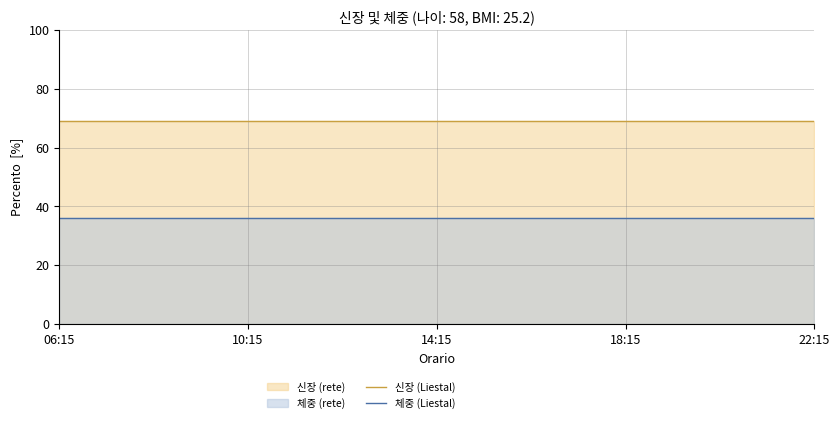

True or false: 체중 (Liestal) has a value of 62.2 at 22:15.

False